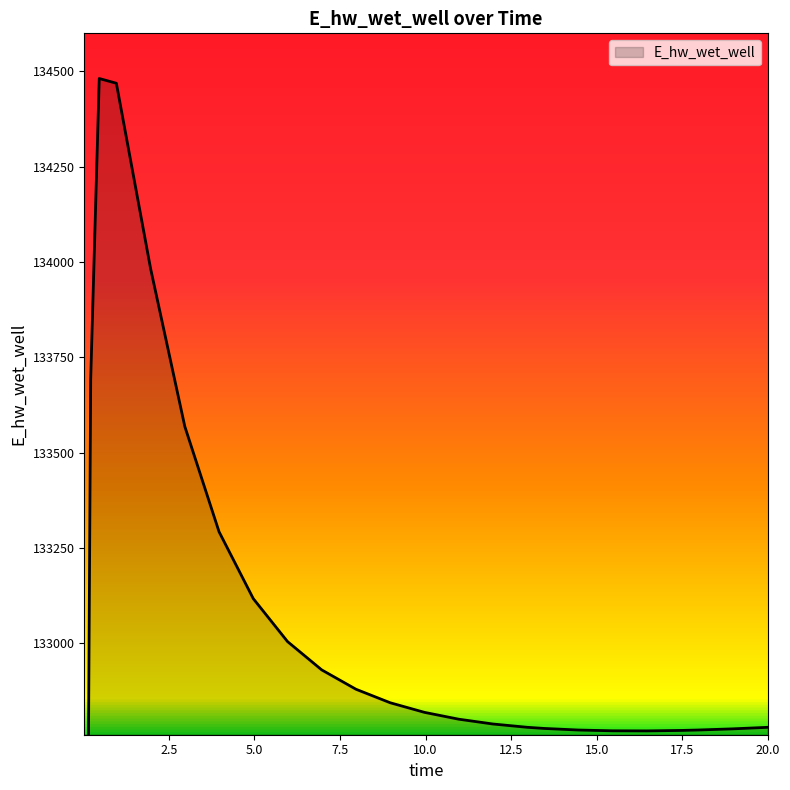

Where is the first local minimum?

16.46875